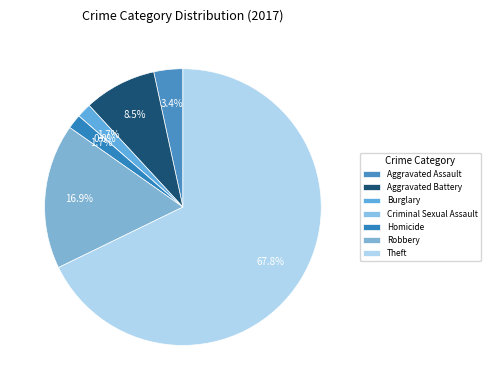

To the nearest percent, what is the average slice percentage?

14%